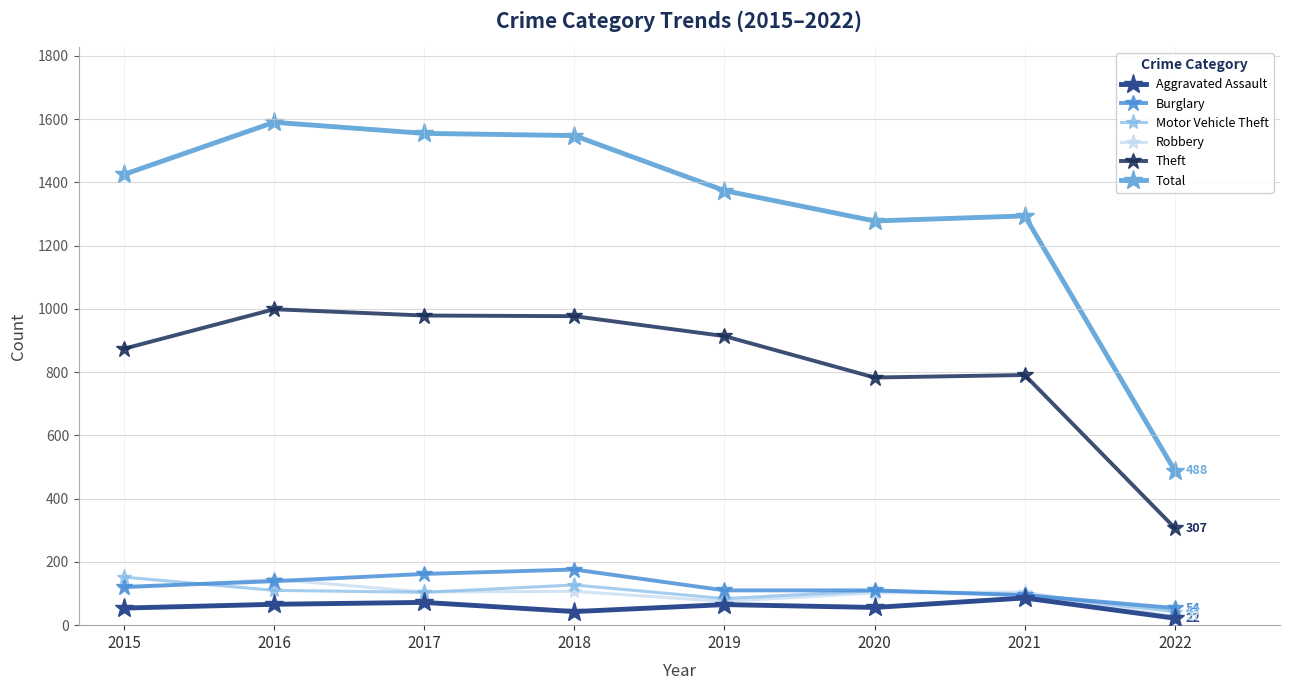

At which label does Burglary reach its peak?

2018